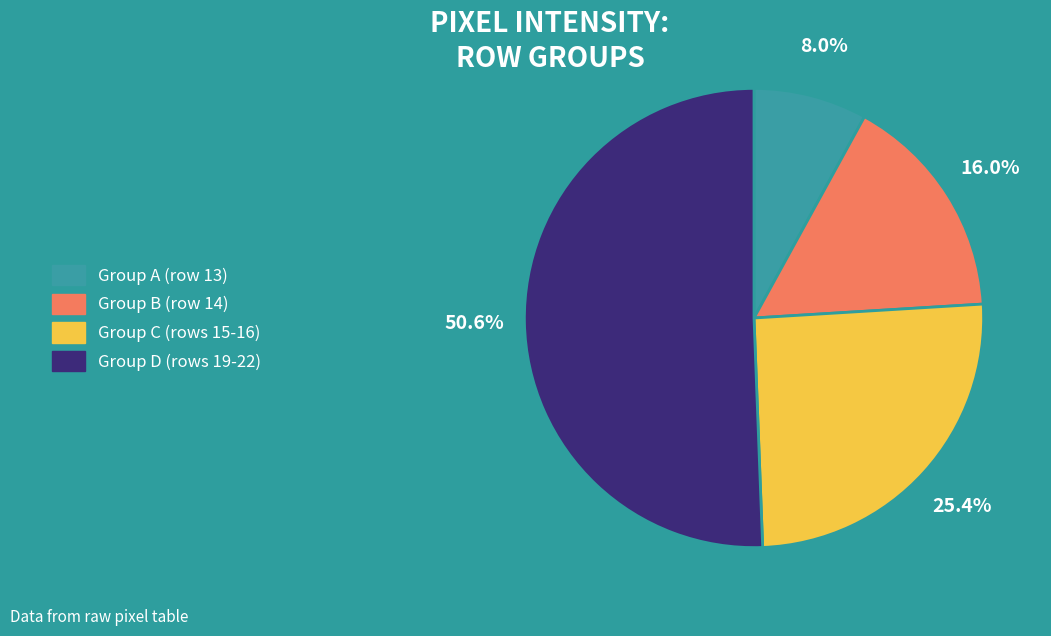

Does any single category account for the majority?

Yes